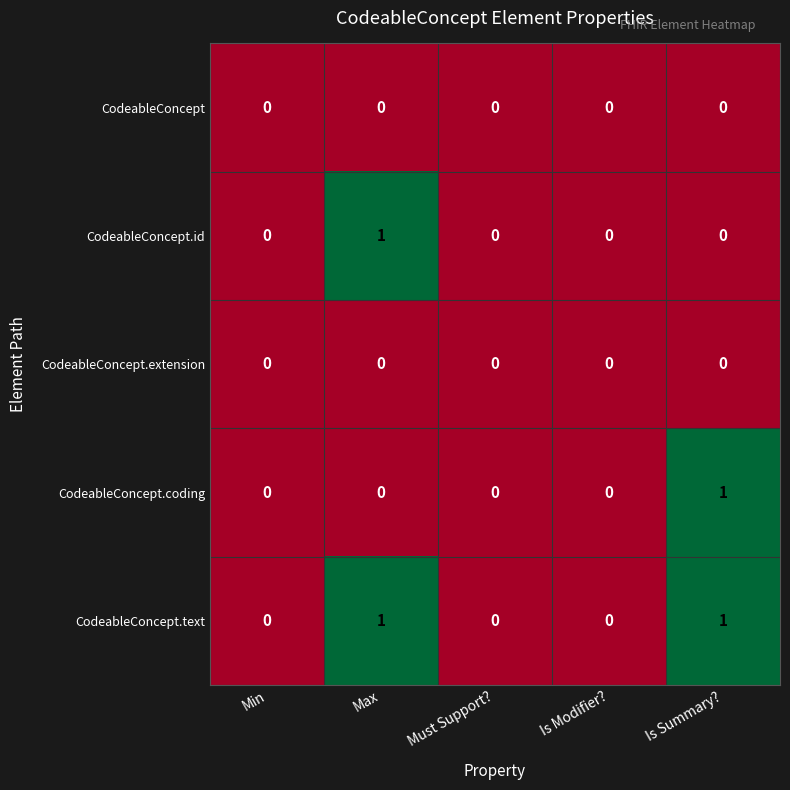

Which series has the largest total across all categories?

CodeableConcept.text